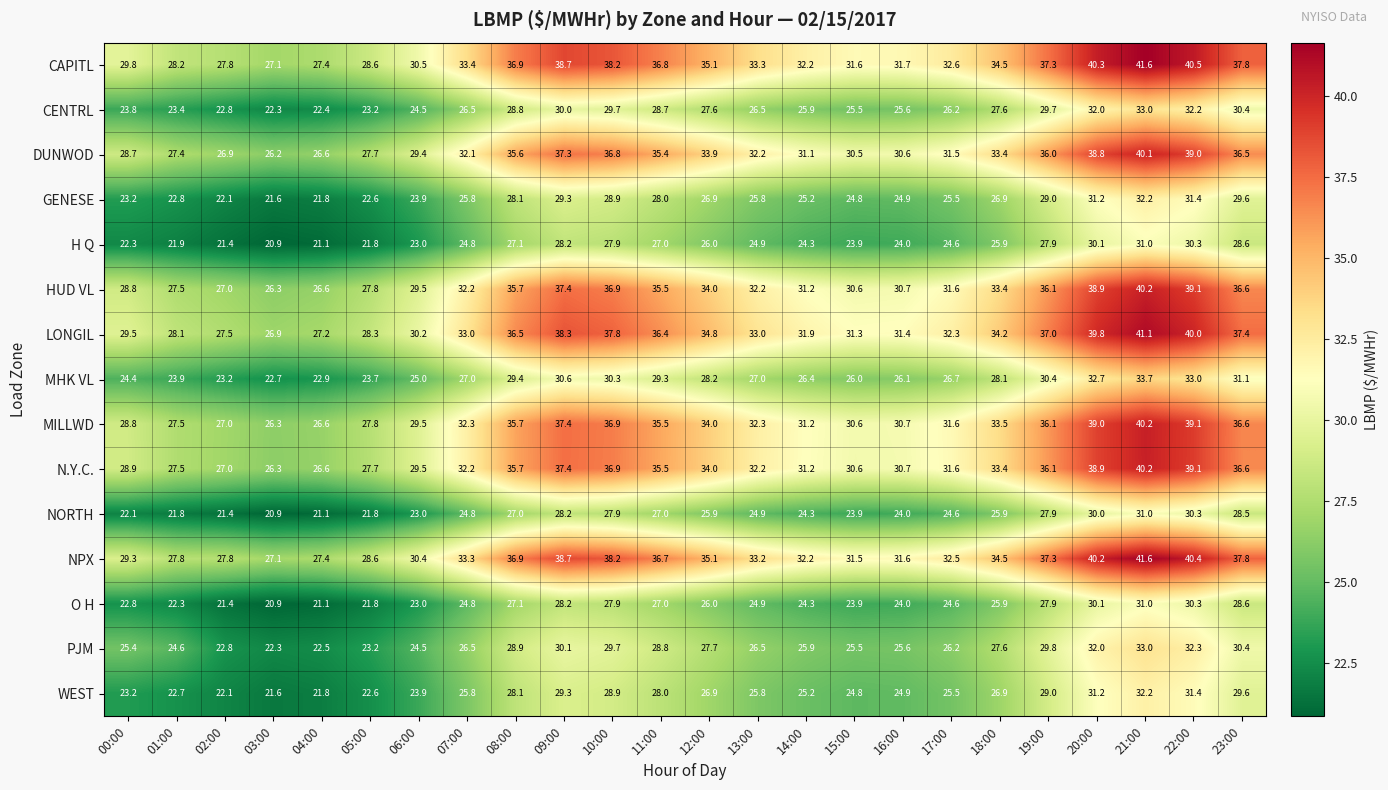

Read the NPX value at 20:00.

40.2